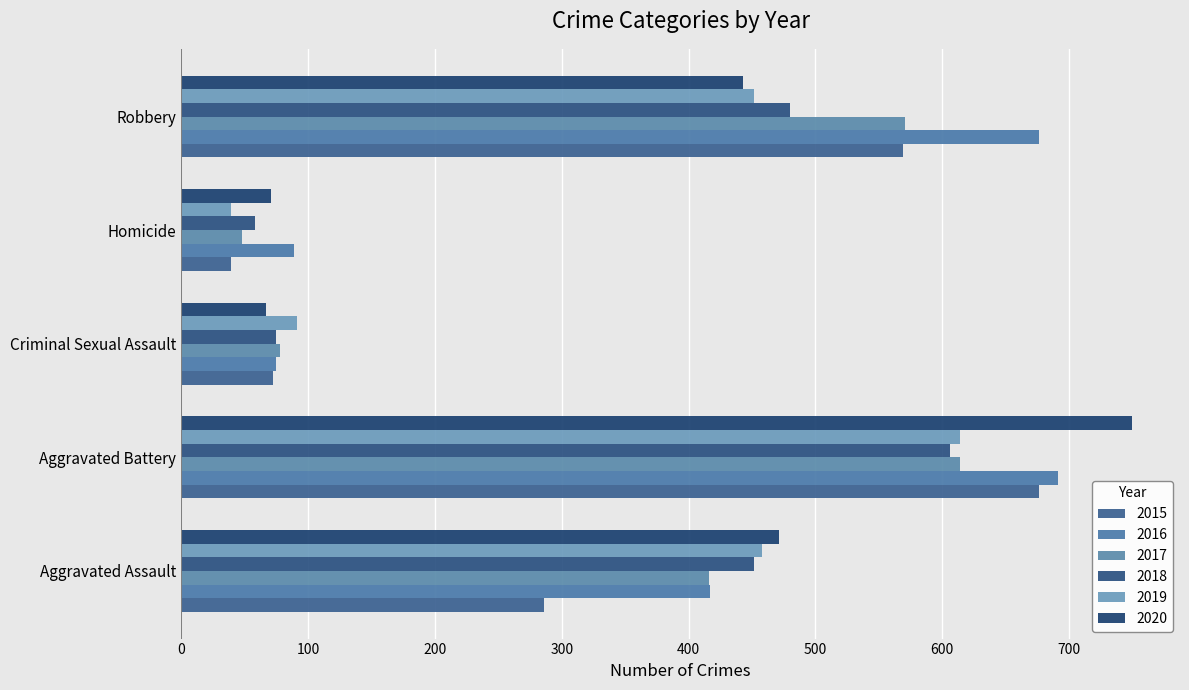

How many categories are shown in the chart?

5